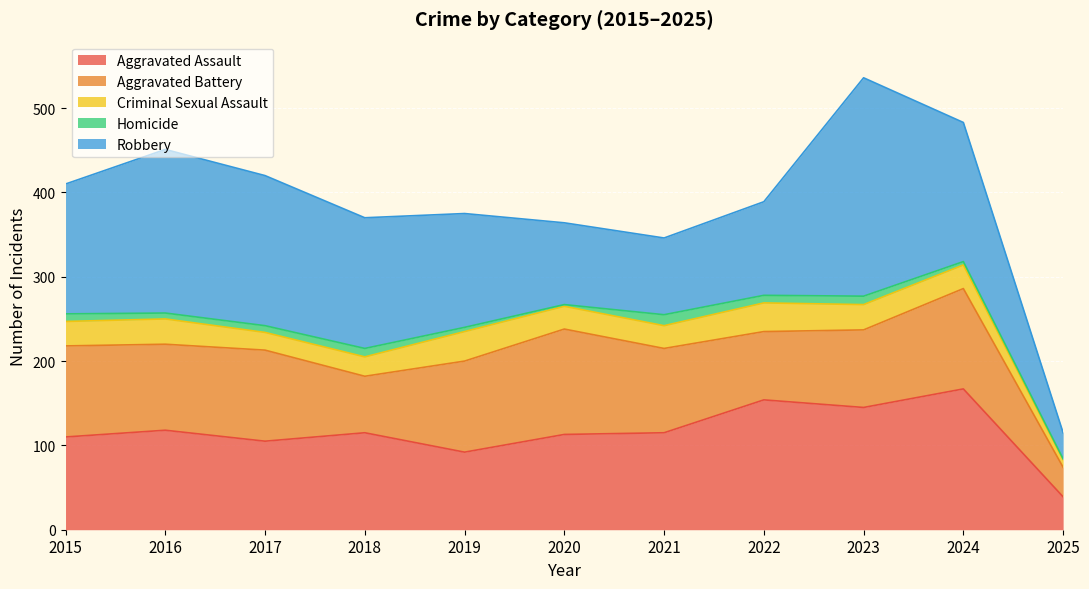

How many distinct data groups are displayed?

5